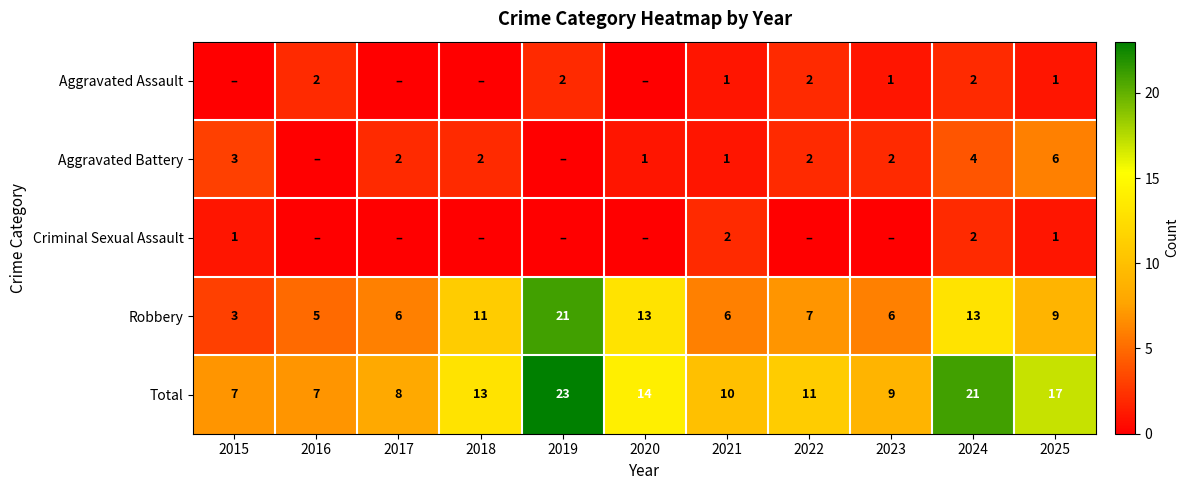

What is the approximate value of Robbery at 2019, to the nearest 5?

20